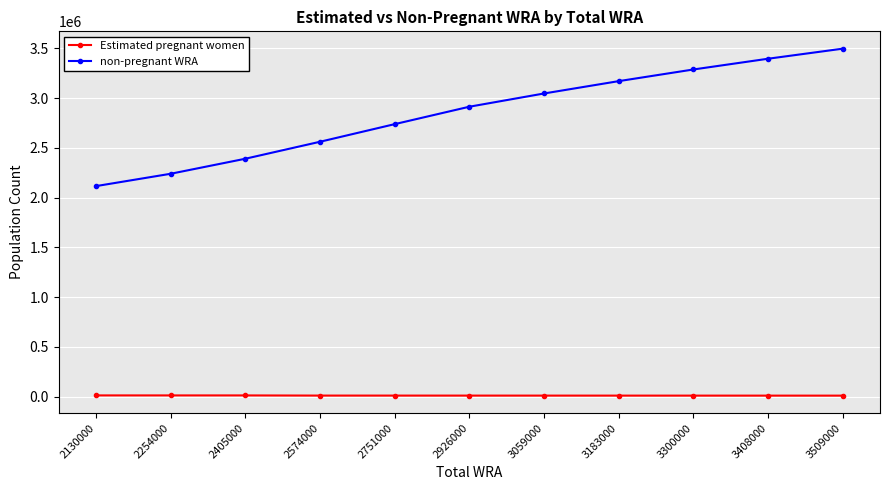

How many lines are shown in the chart?

2